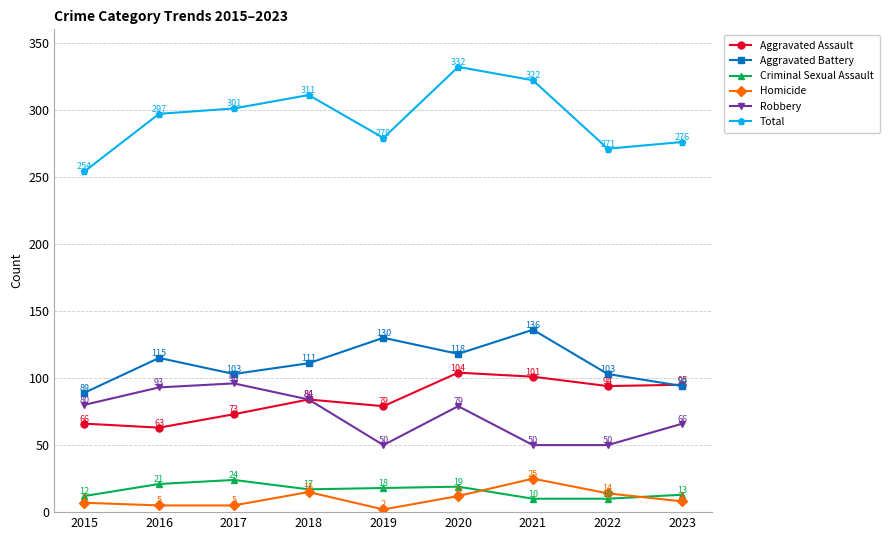

True or false: Criminal Sexual Assault has a value of 18 at 2019.

True